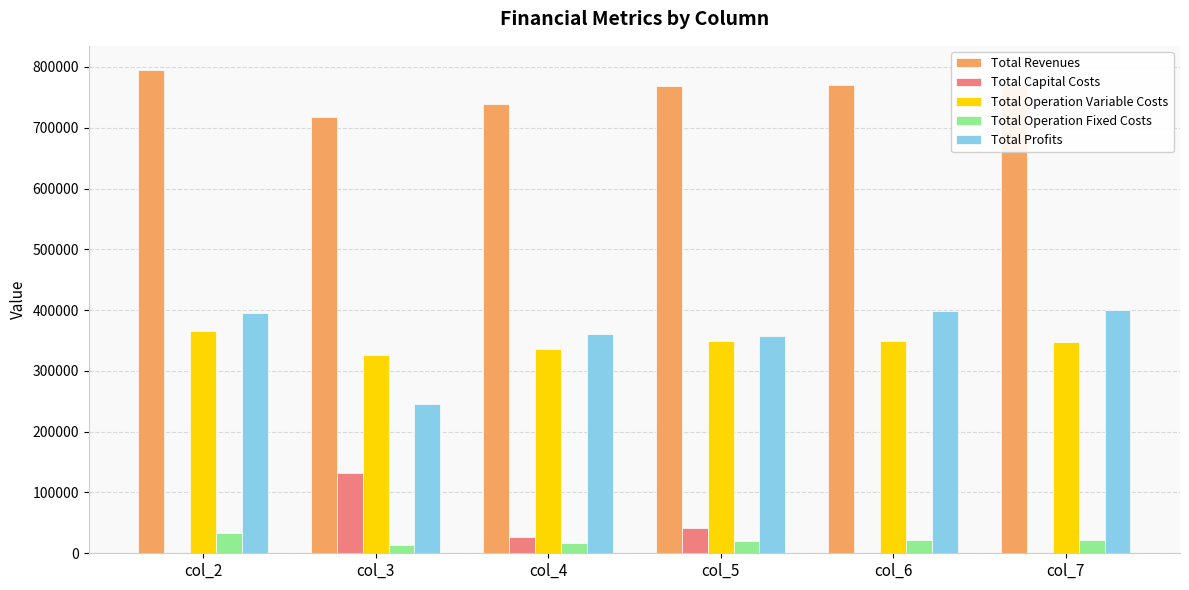

What is the maximum value for Total Profits?

400706.2